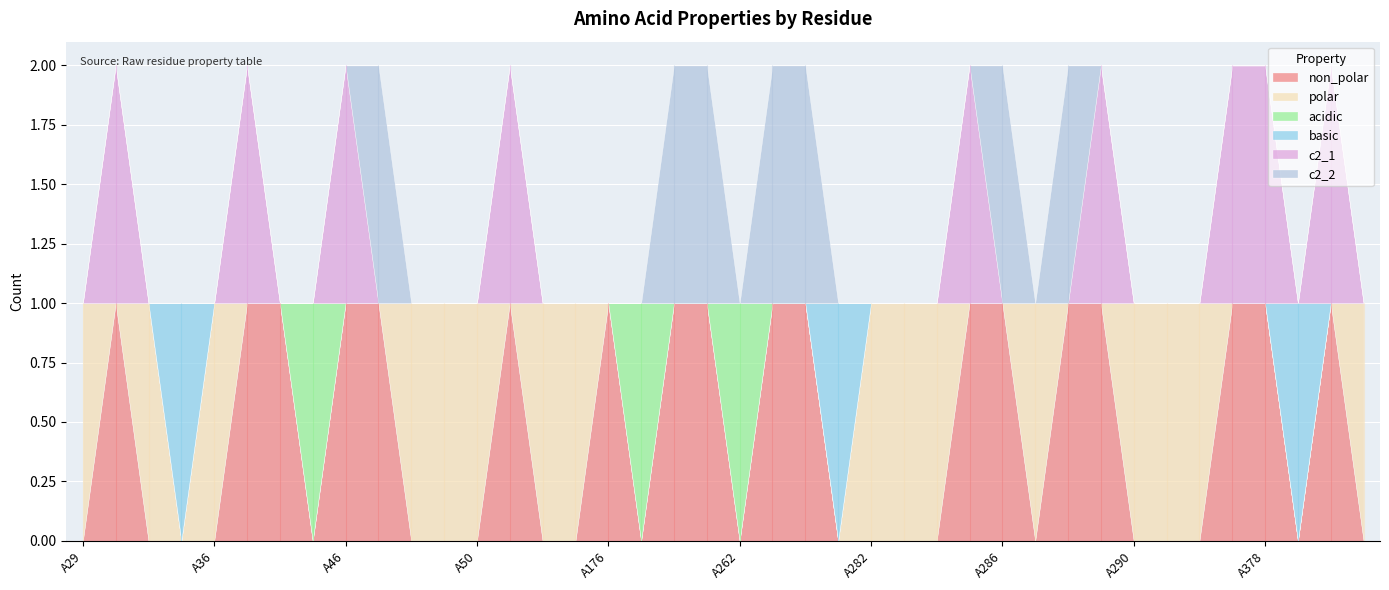

What is the value of the non_polar point at the 23rd from the left?

1